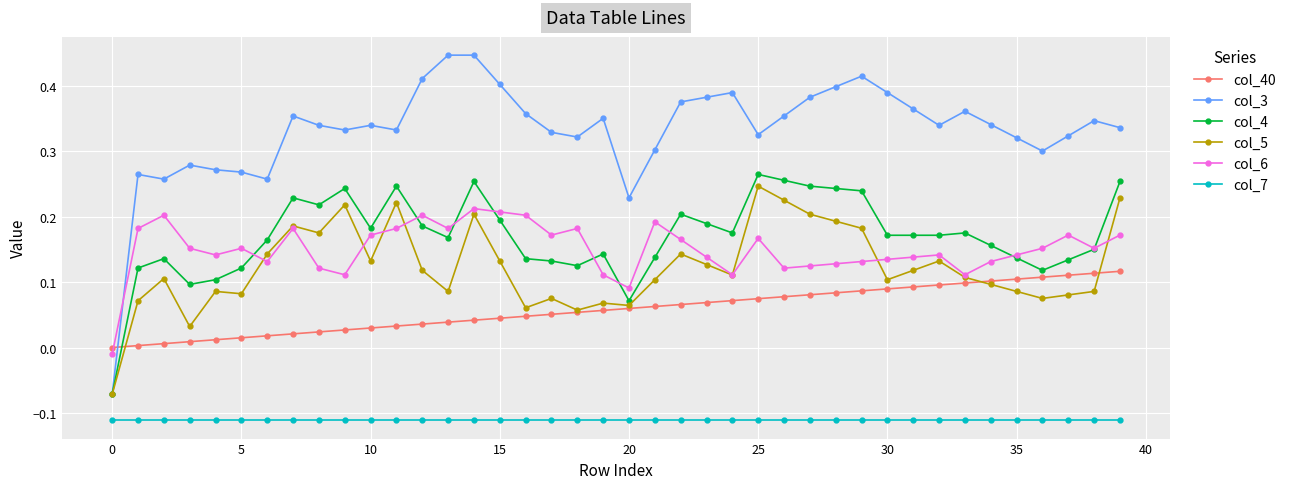

True or false: col_4 has more than 2 interior local peaks.

True